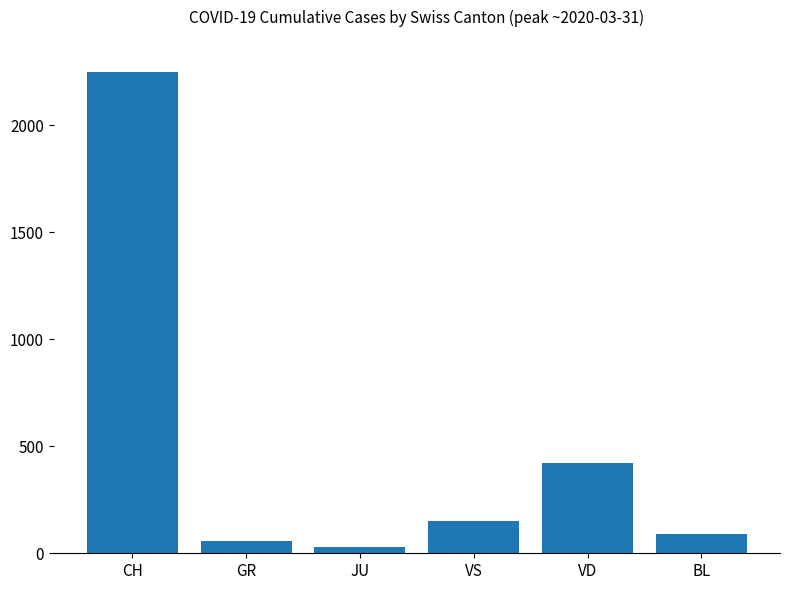

List the labels in order of value, largest first.

CH, VD, VS, BL, GR, JU